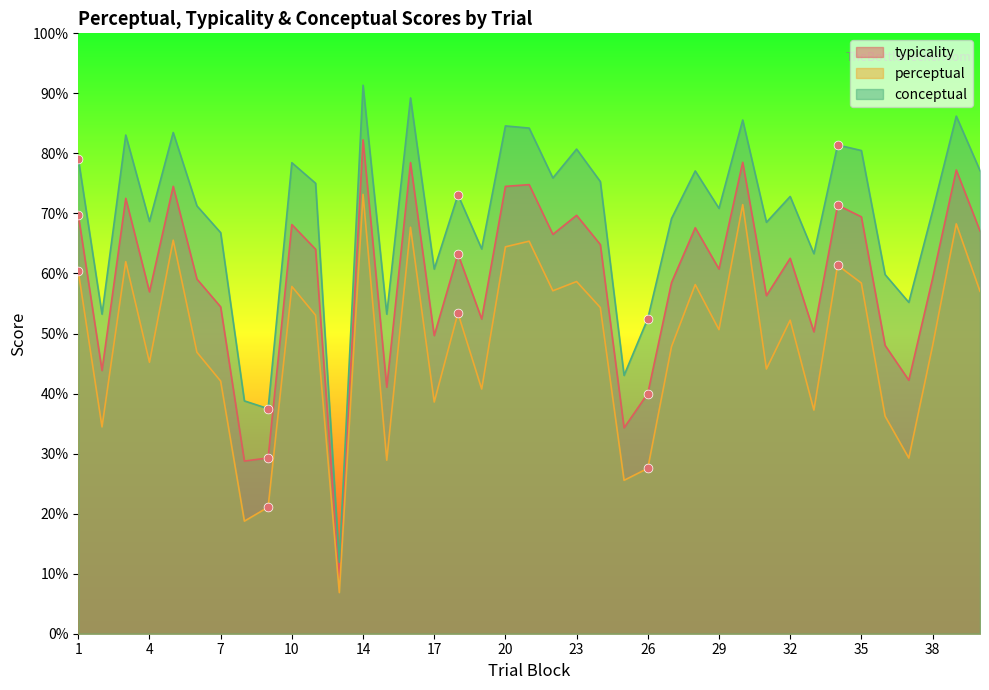

Which series has the largest total across all categories?

conceptual